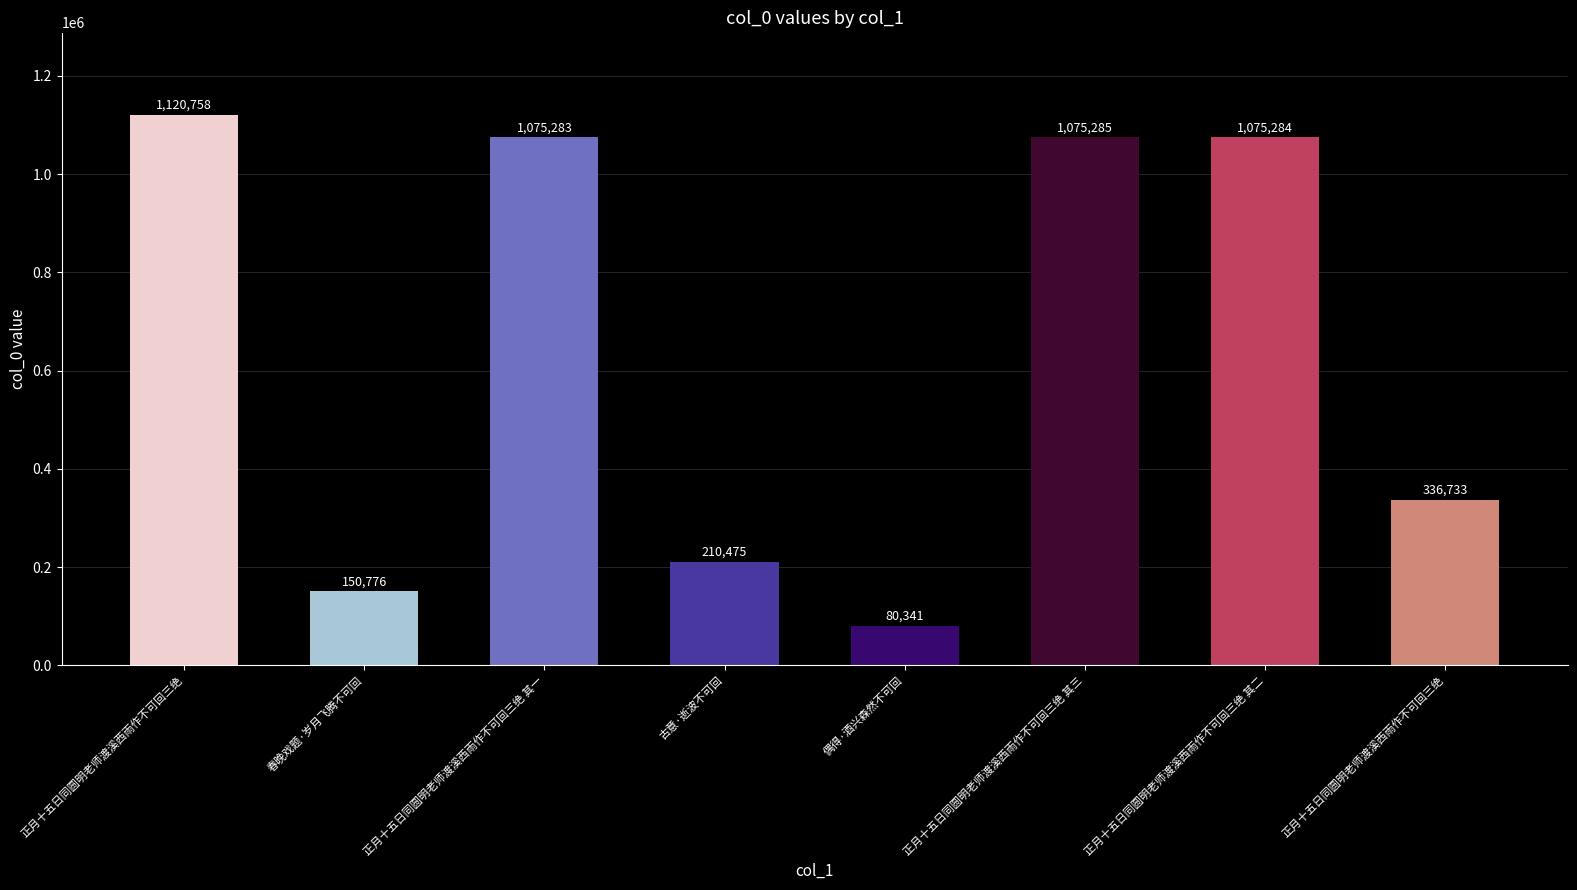

List the labels in order of value, smallest first.

偶得·酒兴森然不可回, 春晚戏题·岁月飞腾不可回, 古意·逝波不可回, 正月十五日同圆明老师渡溪西雨作不可回三绝, 正月十五日同圆明老师渡溪西雨作不可回三绝 其一, 正月十五日同圆明老师渡溪西雨作不可回三绝 其二, 正月十五日同圆明老师渡溪西雨作不可回三绝 其三, 正月十五日同圆明老师渡溪西雨作不可回三绝